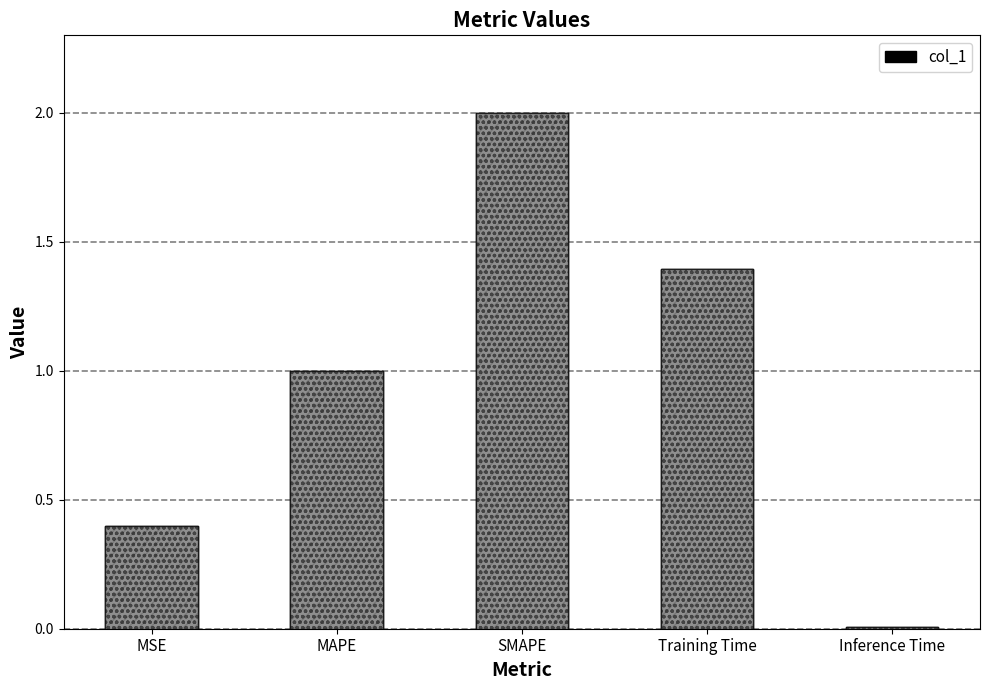

What is the label of the 4th bar from the right?

MAPE